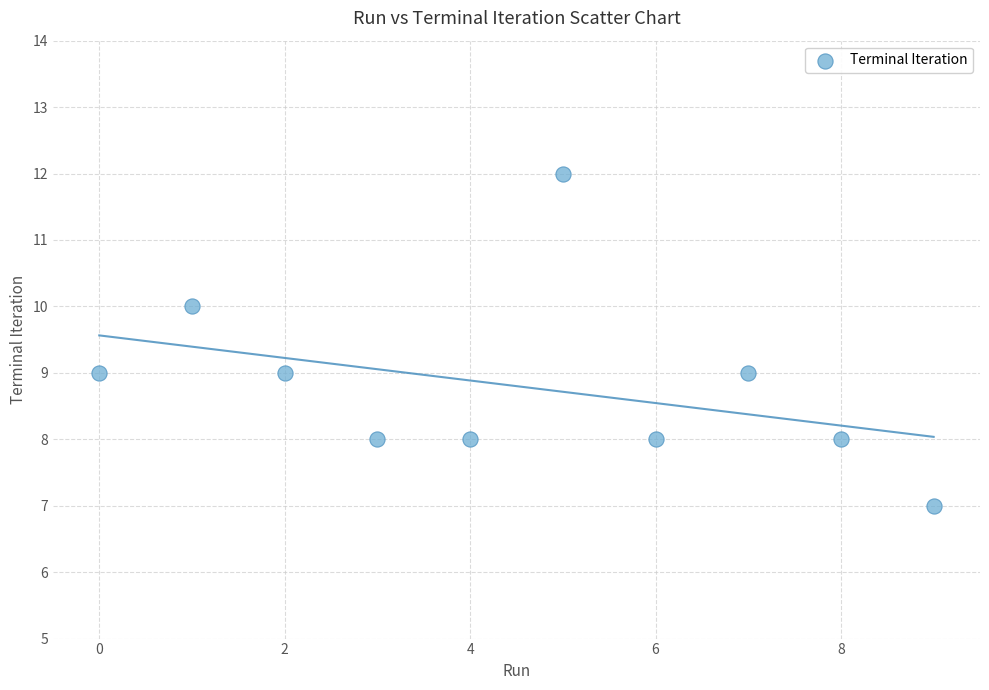

What is the average Y value?

9